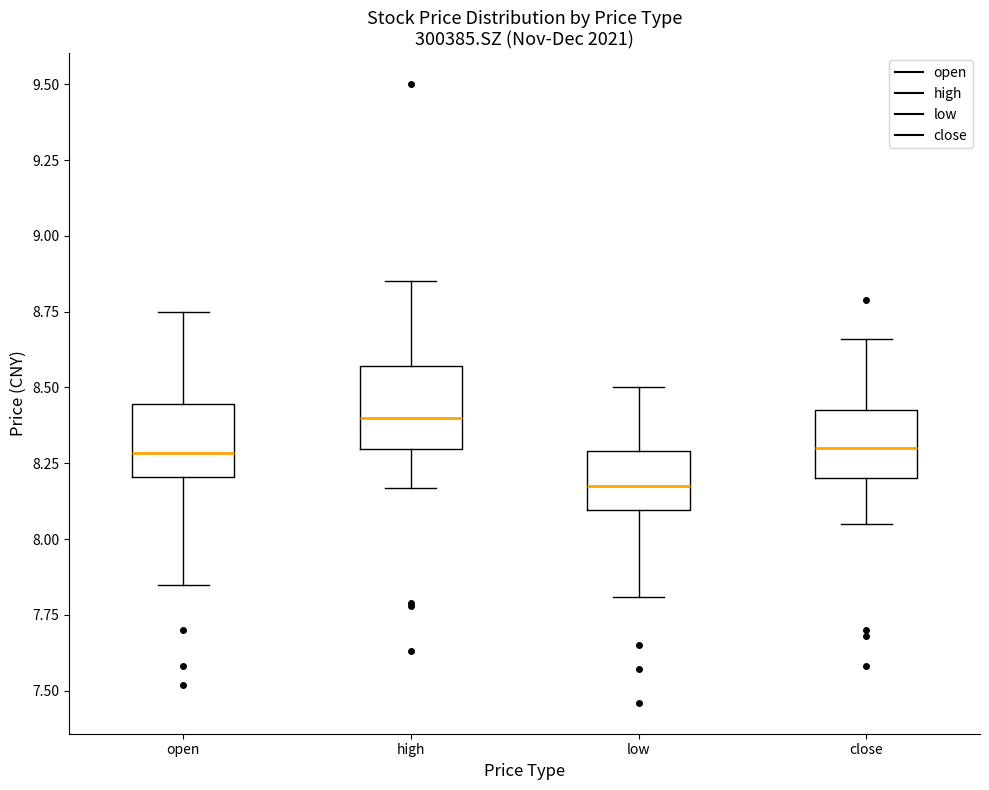

Where is the lower edge of the box for high on the y-axis? The values are not printed on the chart, so give them approximately, as read against the axis.

8.30